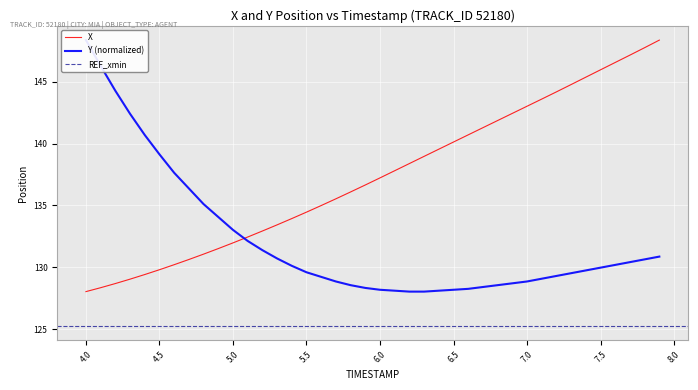

What is the lowest value of the X series?

128.0